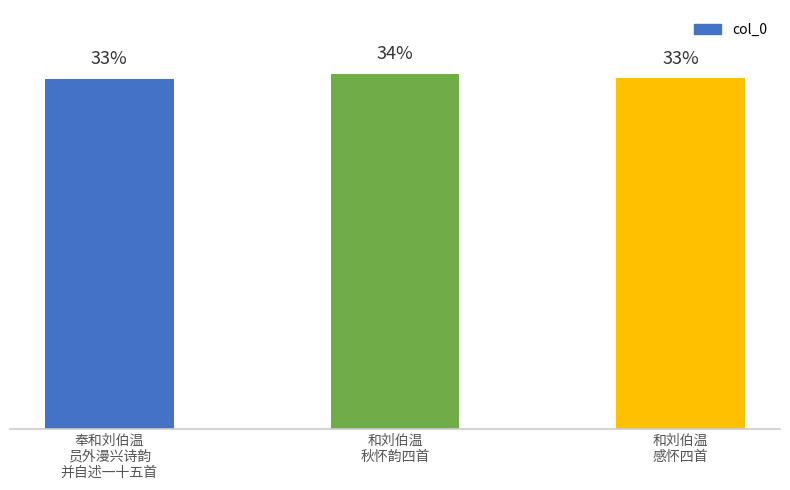

Does the chart contain any negative values?

No